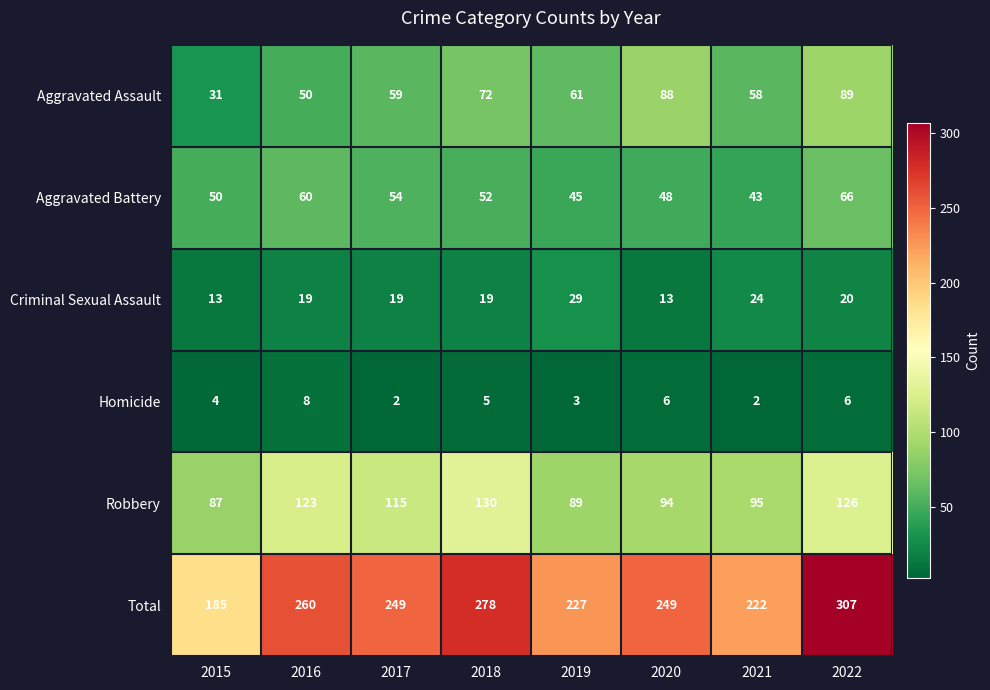

Which category has the highest value in the Criminal Sexual Assault series?

2019